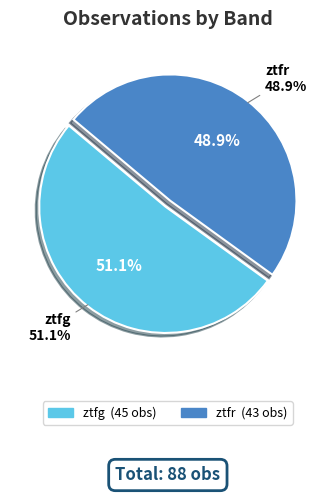

What is the majority slice?

ztfg